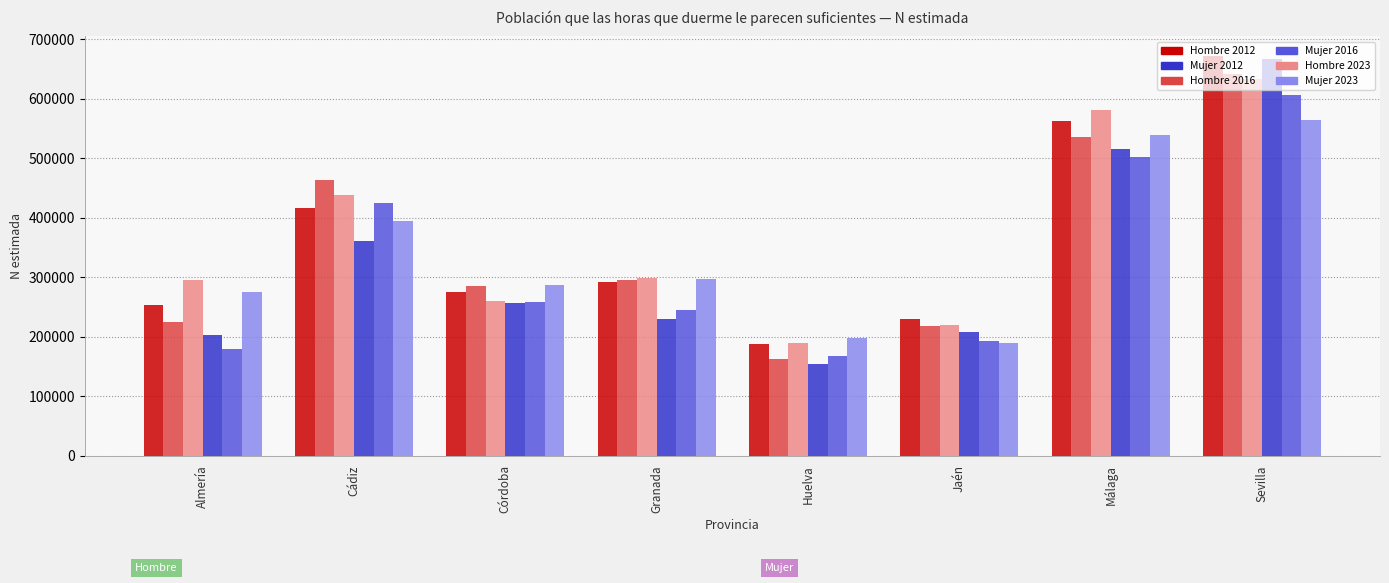

How many bars are there in total?

48